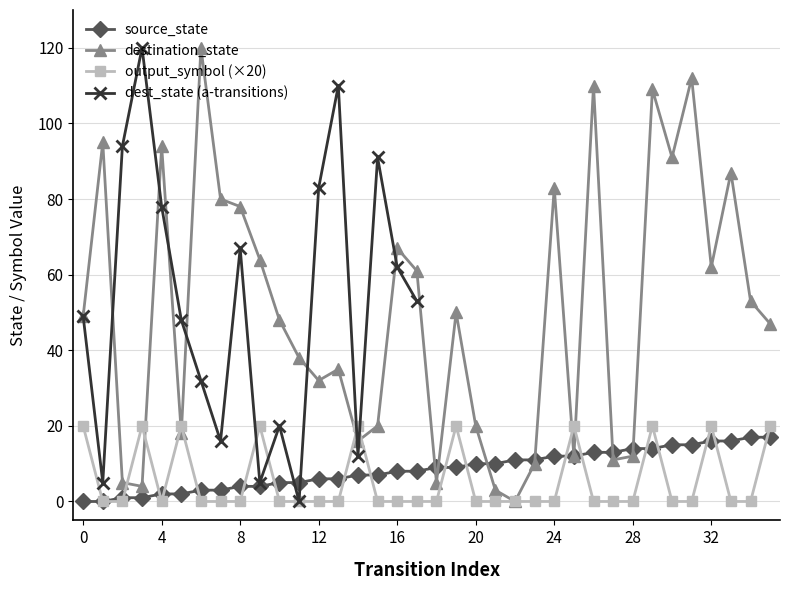

True or false: destination_state has more than 2 interior local peaks.

True